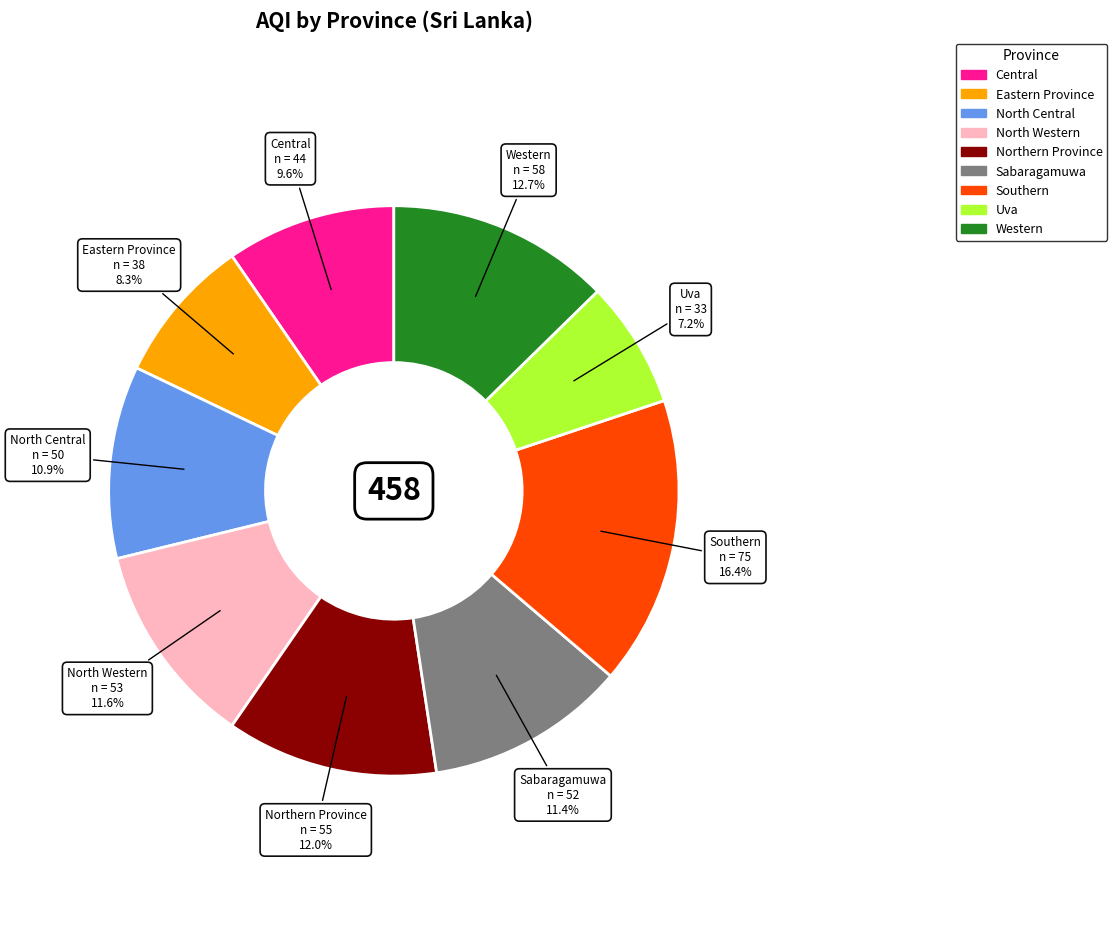

What is the smallest slice in the pie chart?

Uva